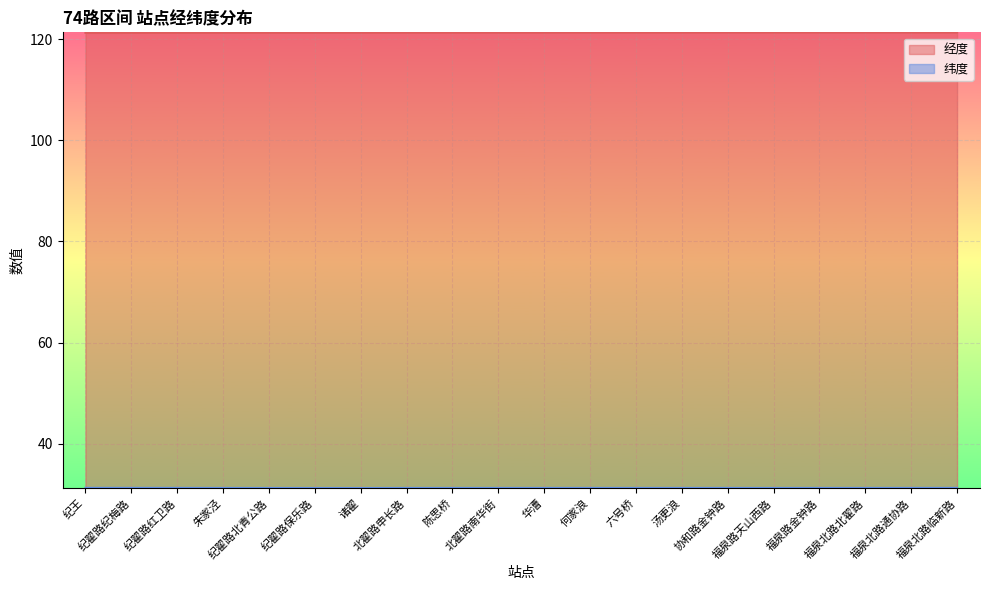

Rank the series by their maximum value, from lowest to highest.

纬度, 经度